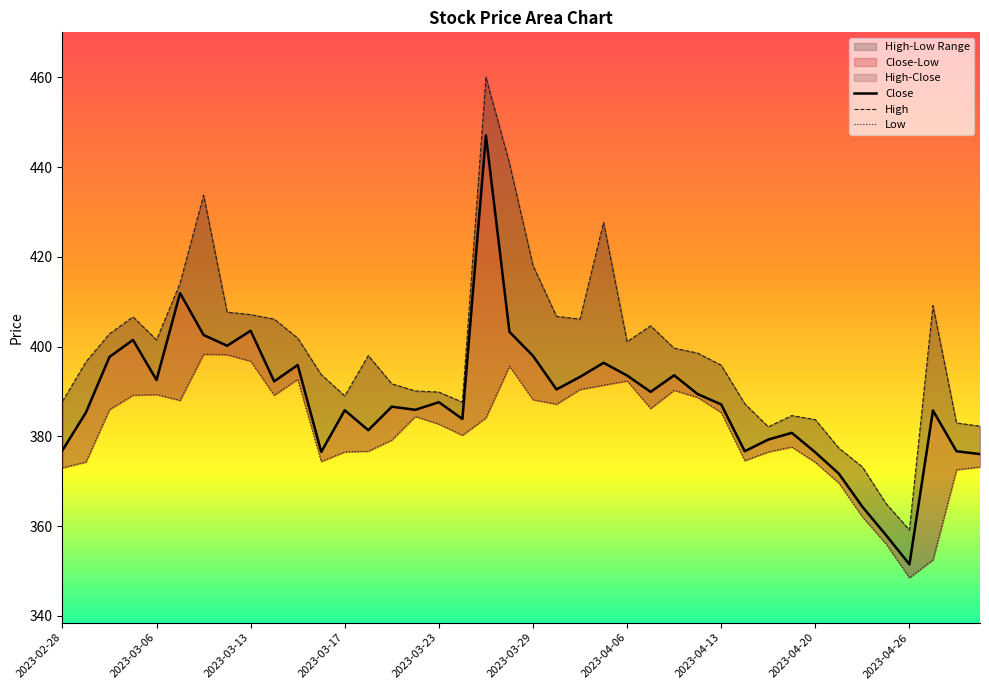

What is the greatest value displayed?

460.0